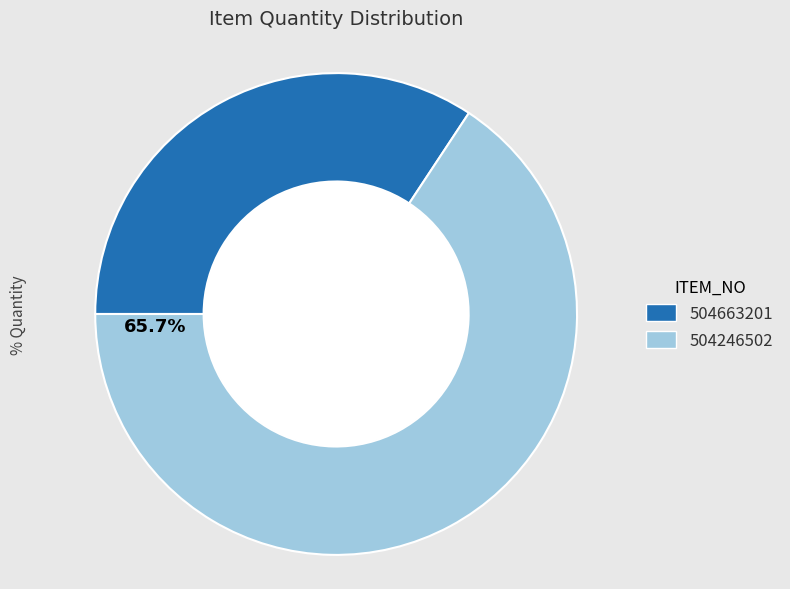

Which has a higher value, 504663201 or 504246502?

504246502